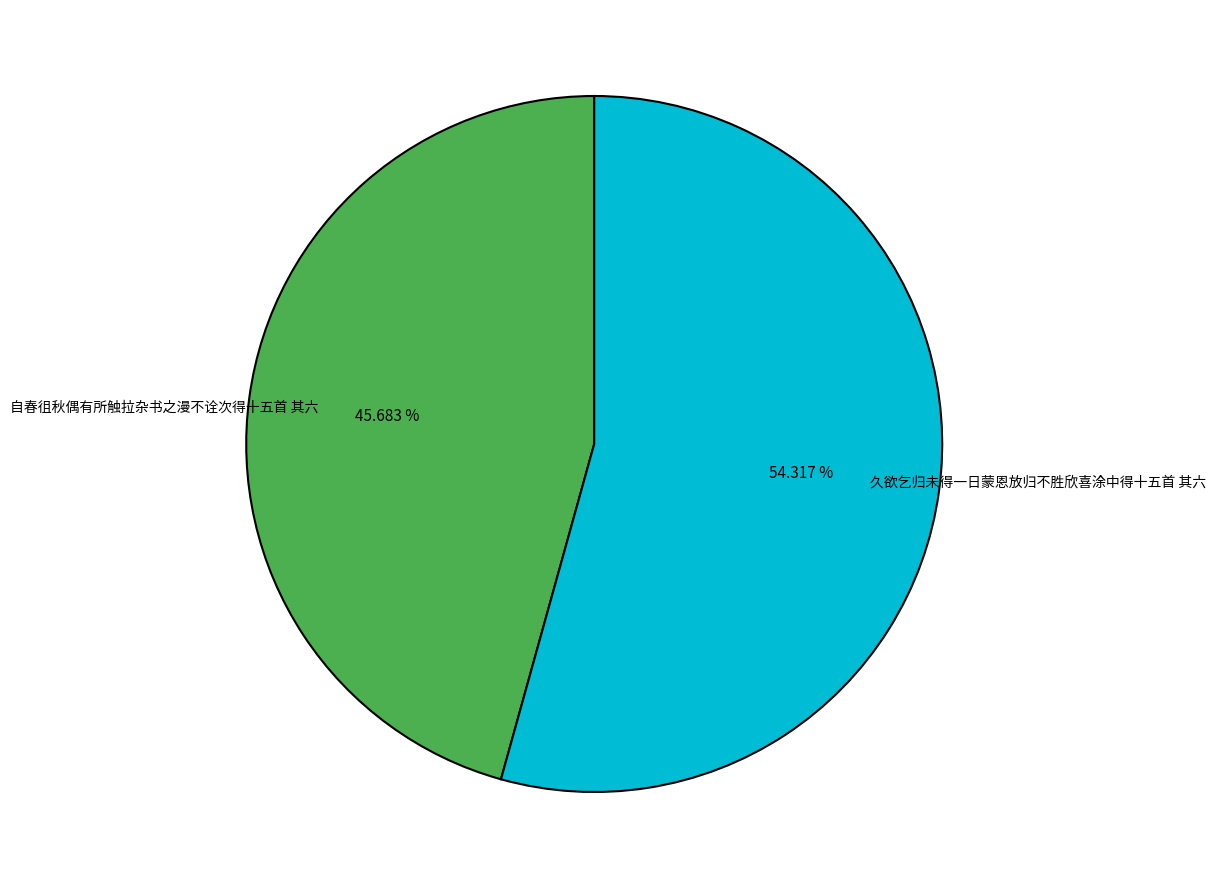

Which slice is the smallest?

自春徂秋偶有所触拉杂书之漫不诠次得十五首 其六